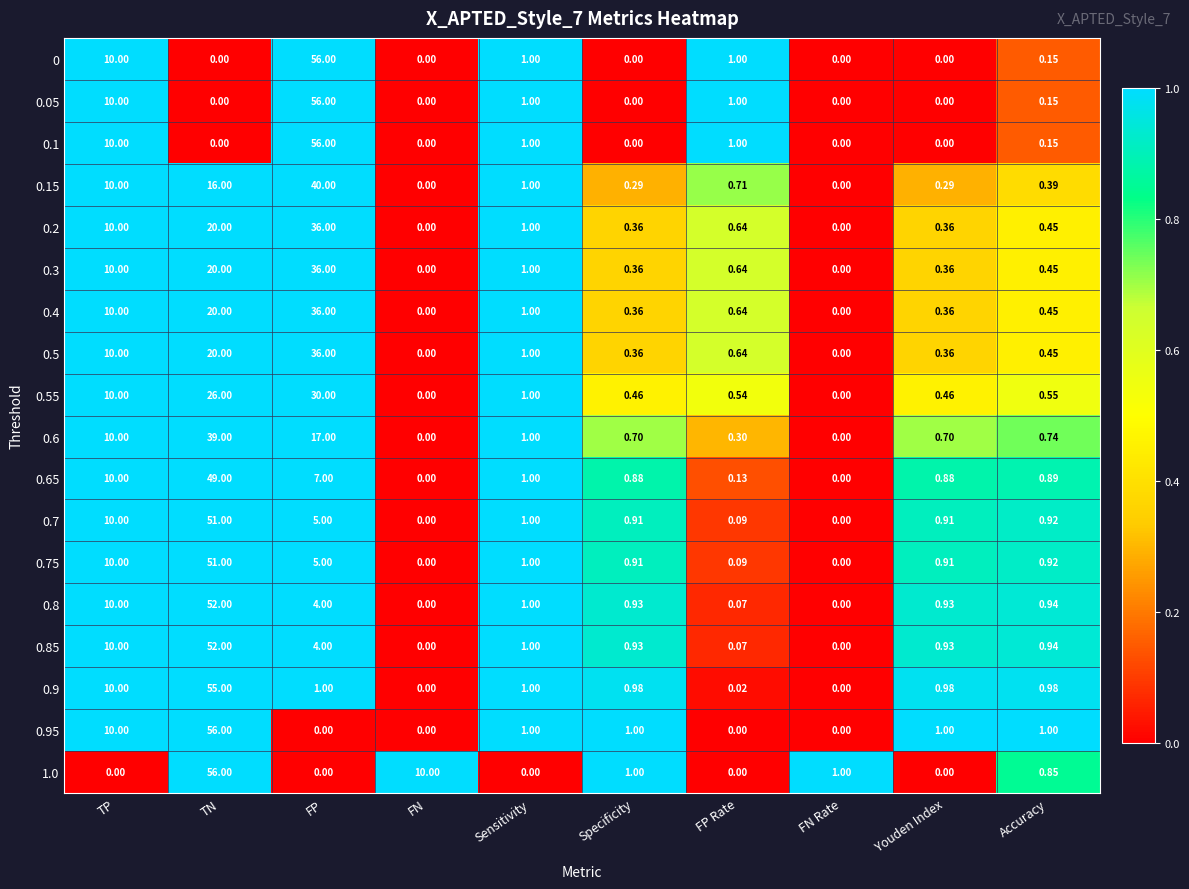

At which label is 0.85 closest to 26?

TP